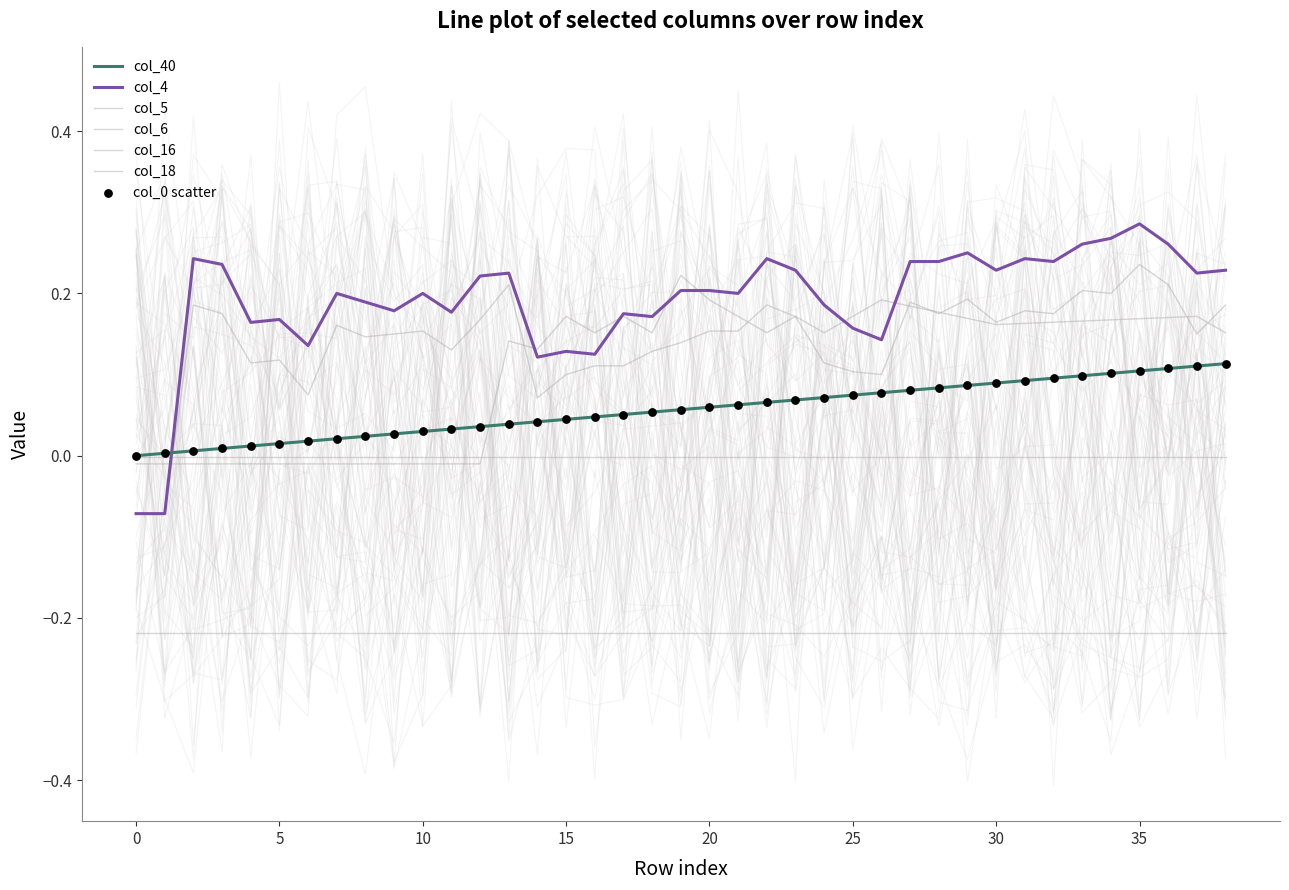

Which series has the largest total across all categories?

col_4